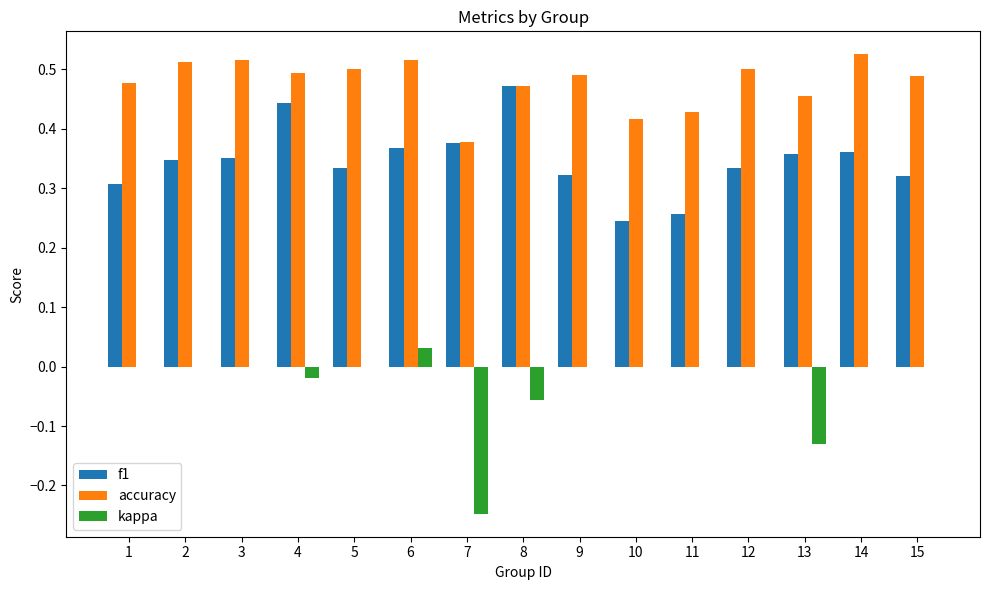

Which series has the largest range (max minus min)?

kappa